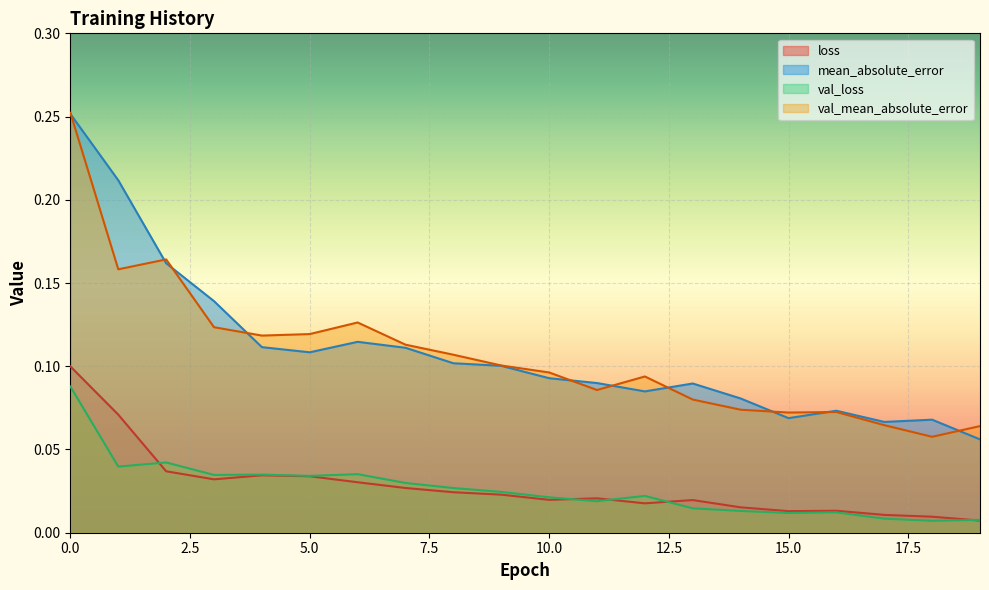

True or false: val_mean_absolute_error and mean_absolute_error intersect in this chart.

True